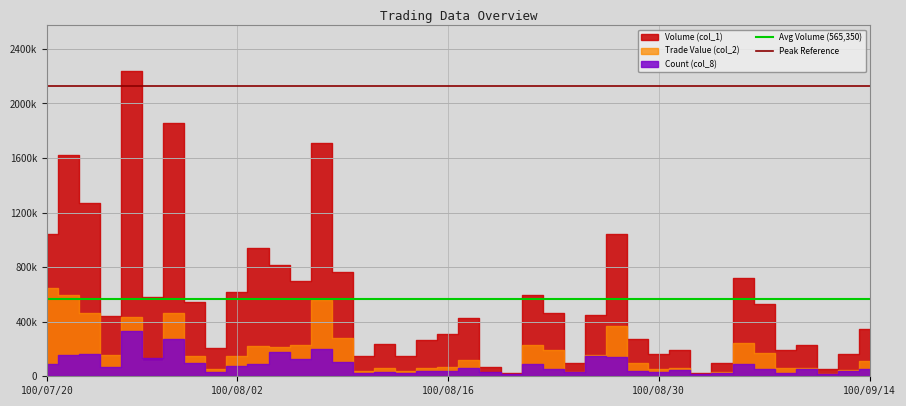

How many lines are shown in the chart?

2